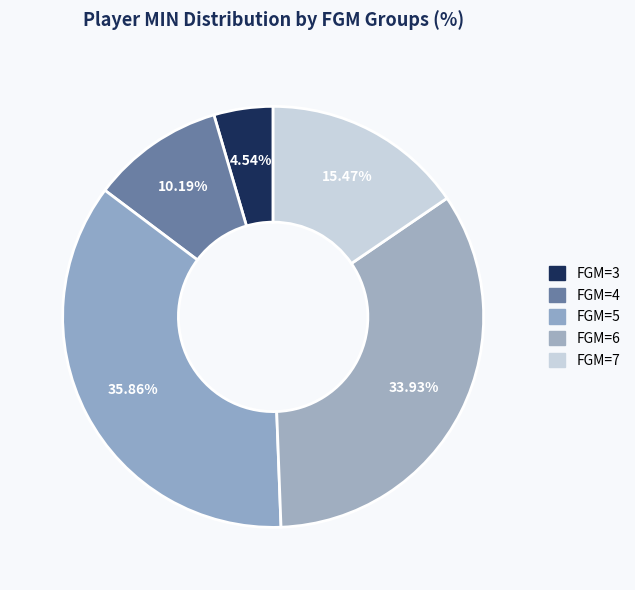

Count the number of slices in the pie.

5